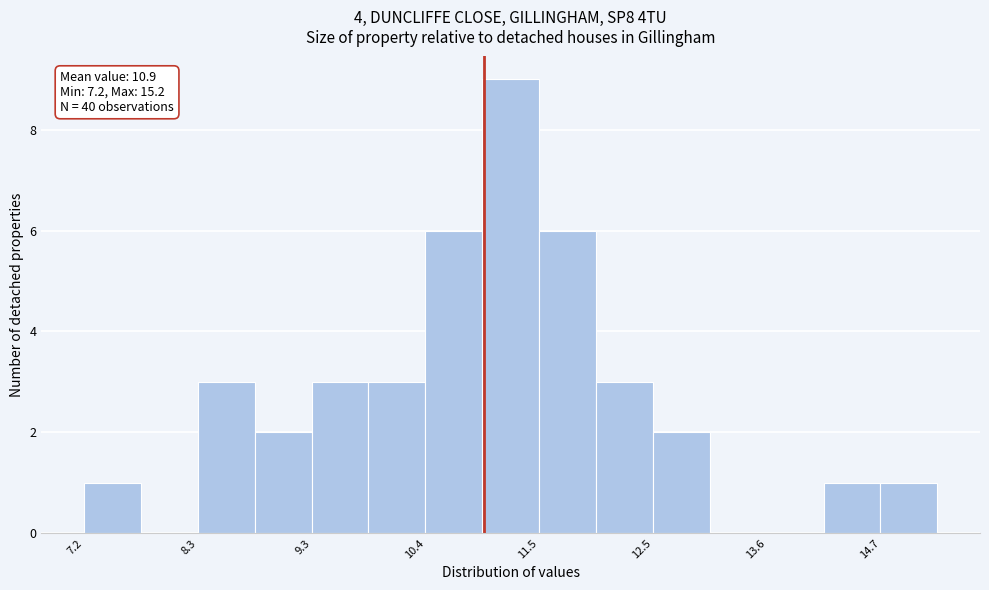

Read against the x-axis, roughly where is the centre of the tallest bar?

11.2